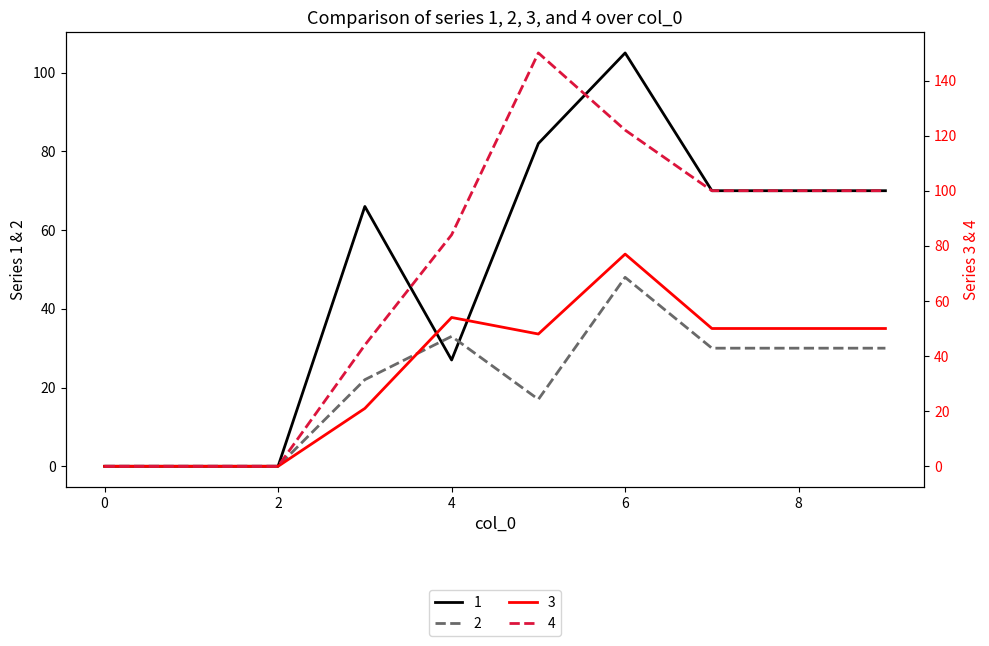

At how many categories does at least one series exceed 60?

7